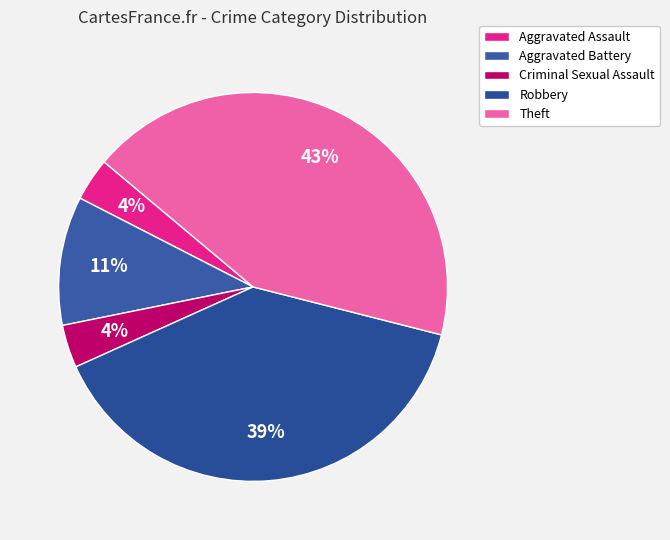

How many slices are in this pie chart?

5